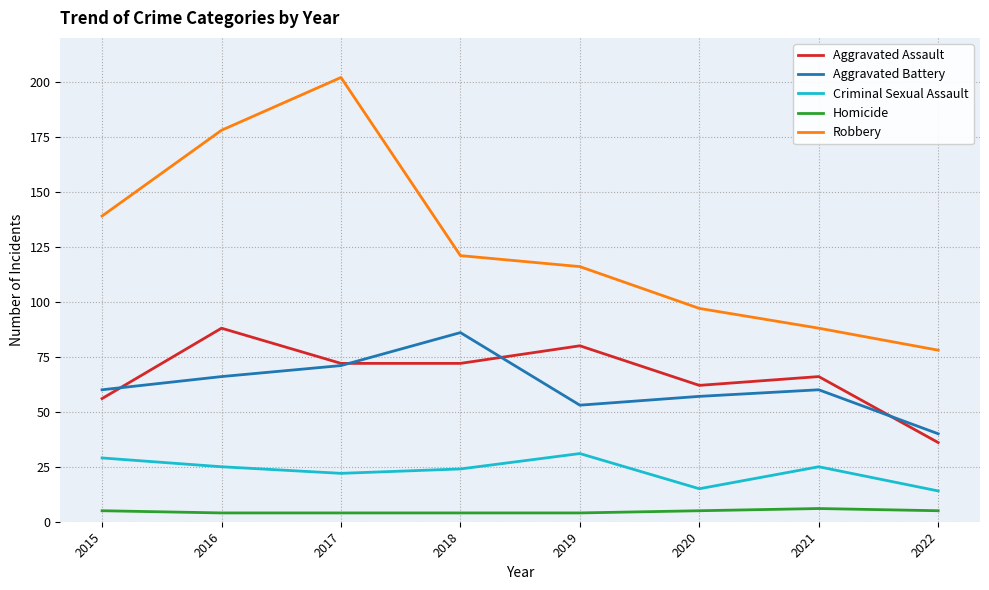

True or false: Aggravated Battery and Homicide intersect in this chart.

False